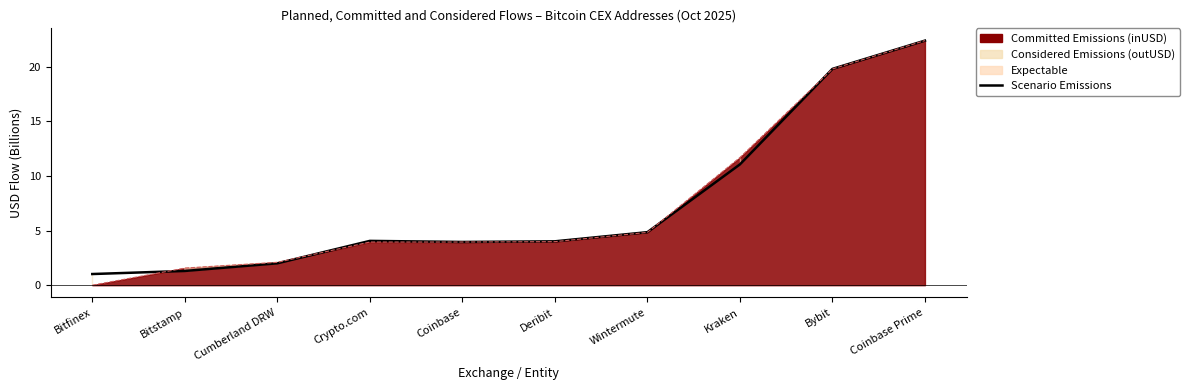

At which label is the value closest to 11?

Kraken